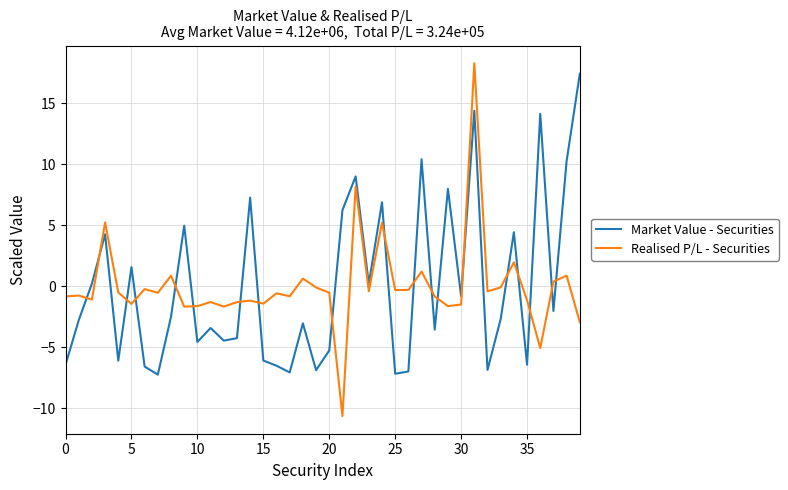

True or false: Market Value - Securities and Realised P/L - Securities intersect in this chart.

True